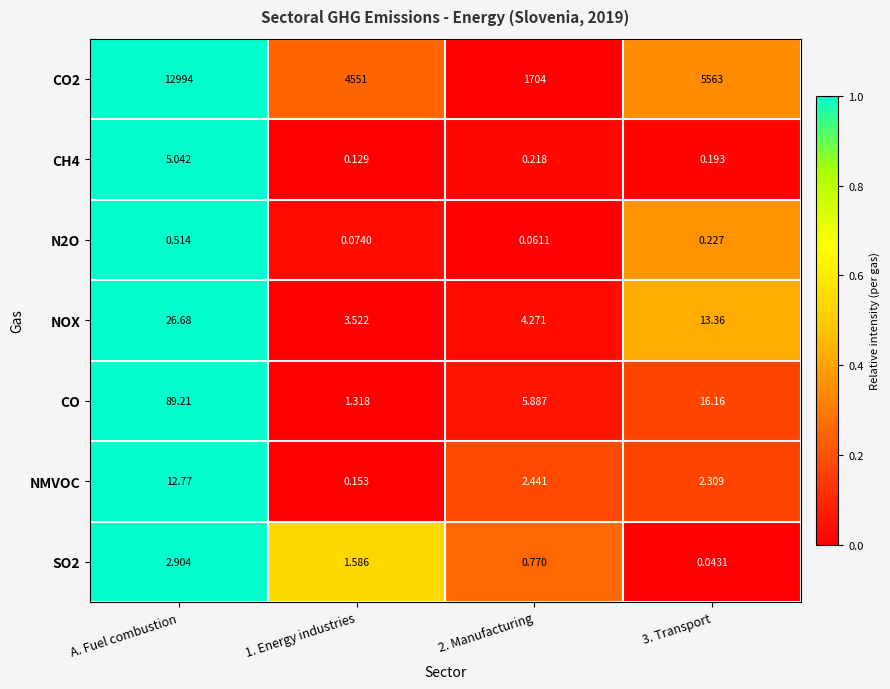

Where does the CO series first go above 16?

A. Fuel combustion